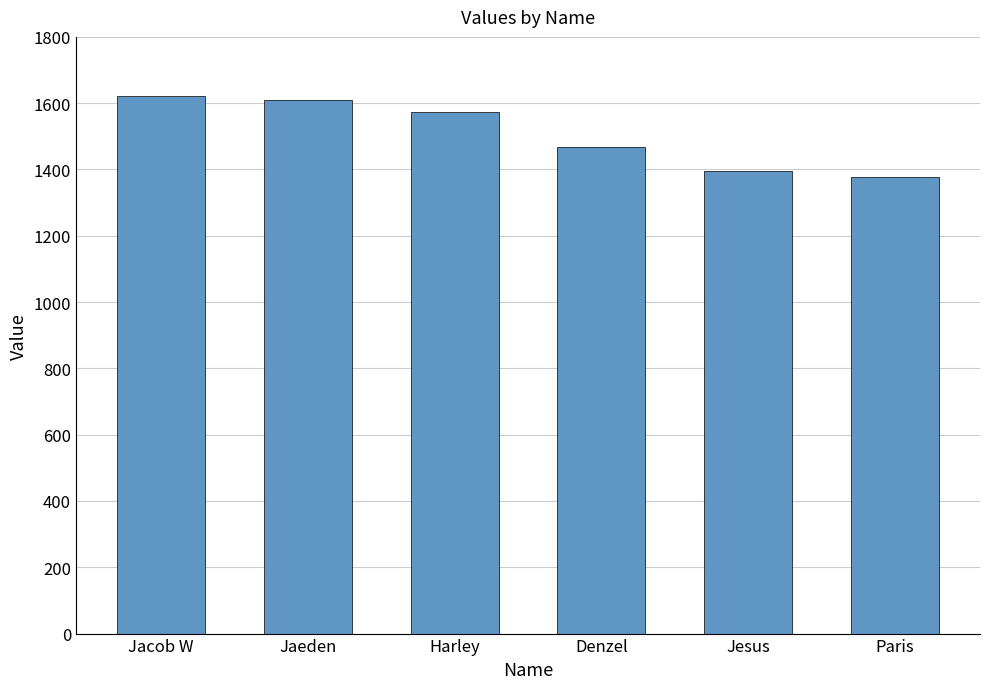

True or false: the data shows 1466.4 at Denzel.

True